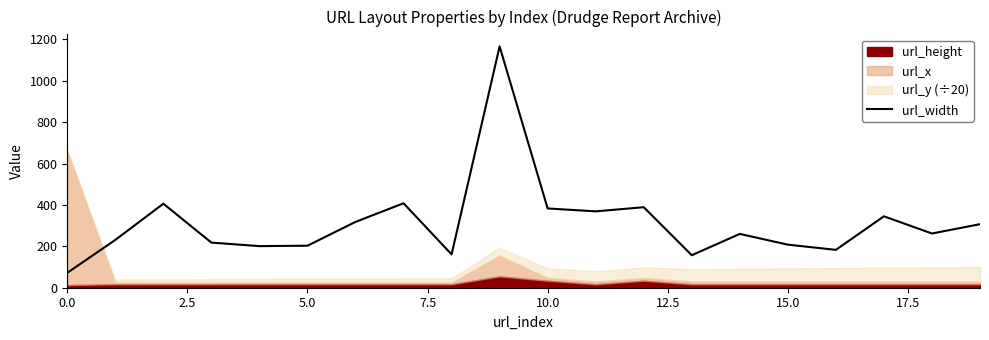

What is the lowest value of the url_width series?

72